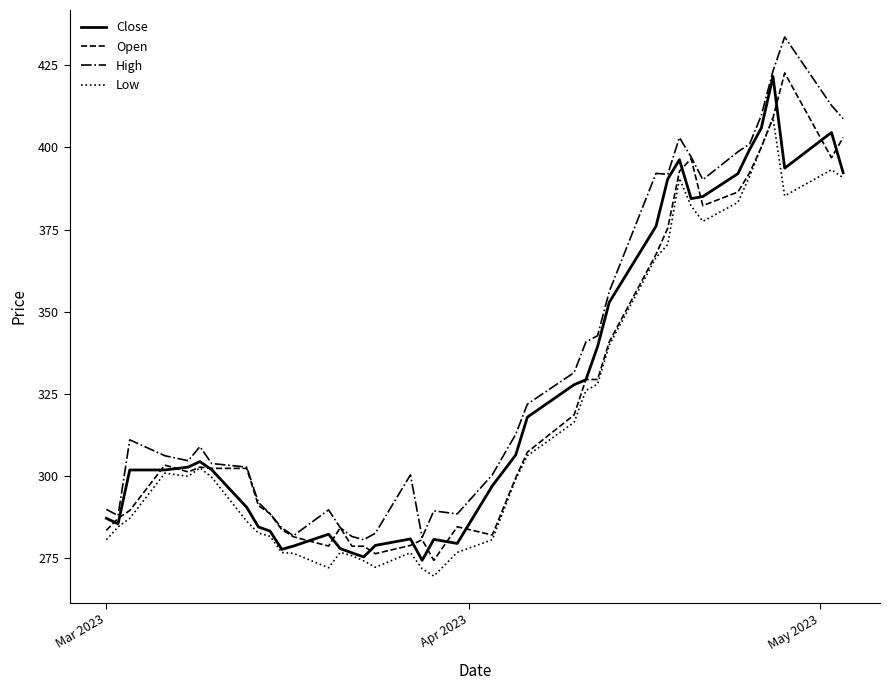

What is the minimum value for Low?

269.5